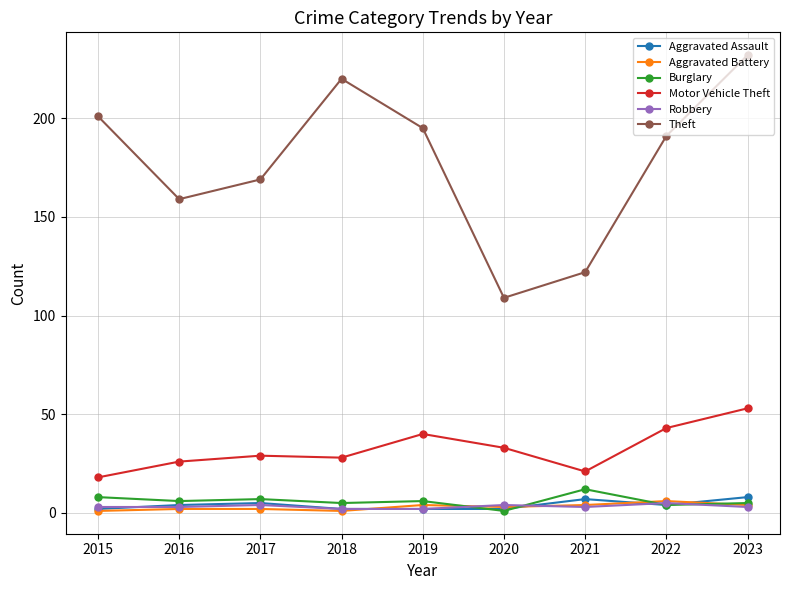

At which category is the sum across all series the highest?

2023